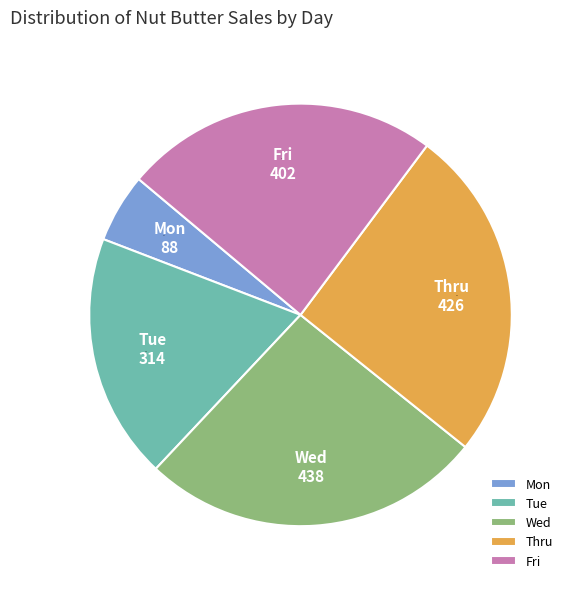

Combined, do Mon and Wed account for over 50%?

No